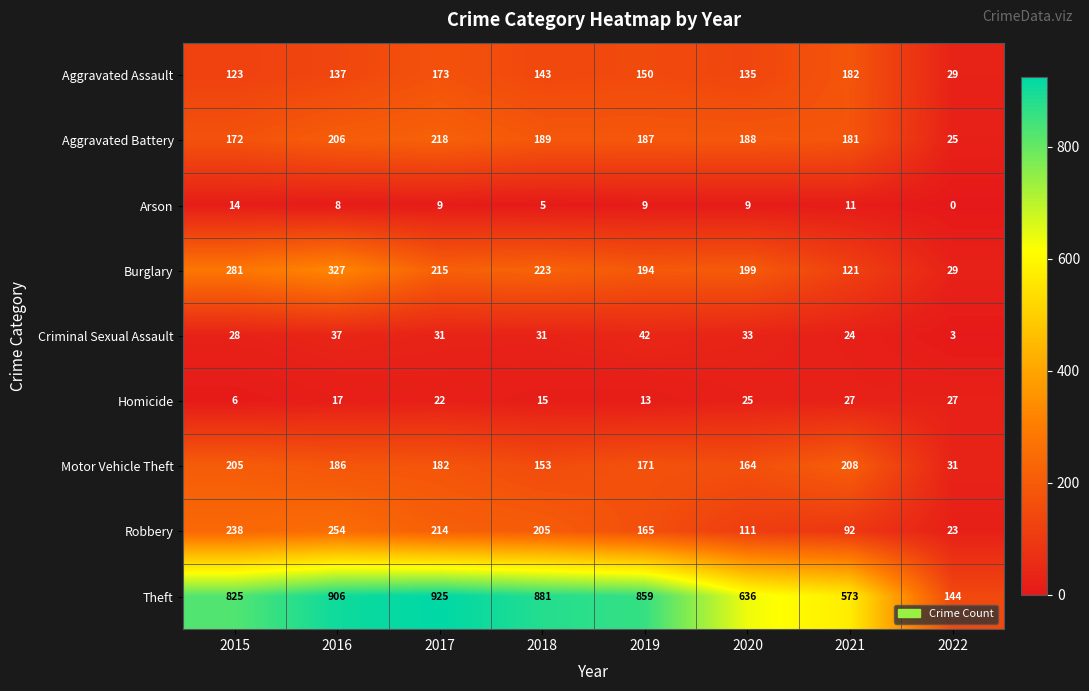

The value of Aggravated Assault at 2015 is 123. True or false?

True